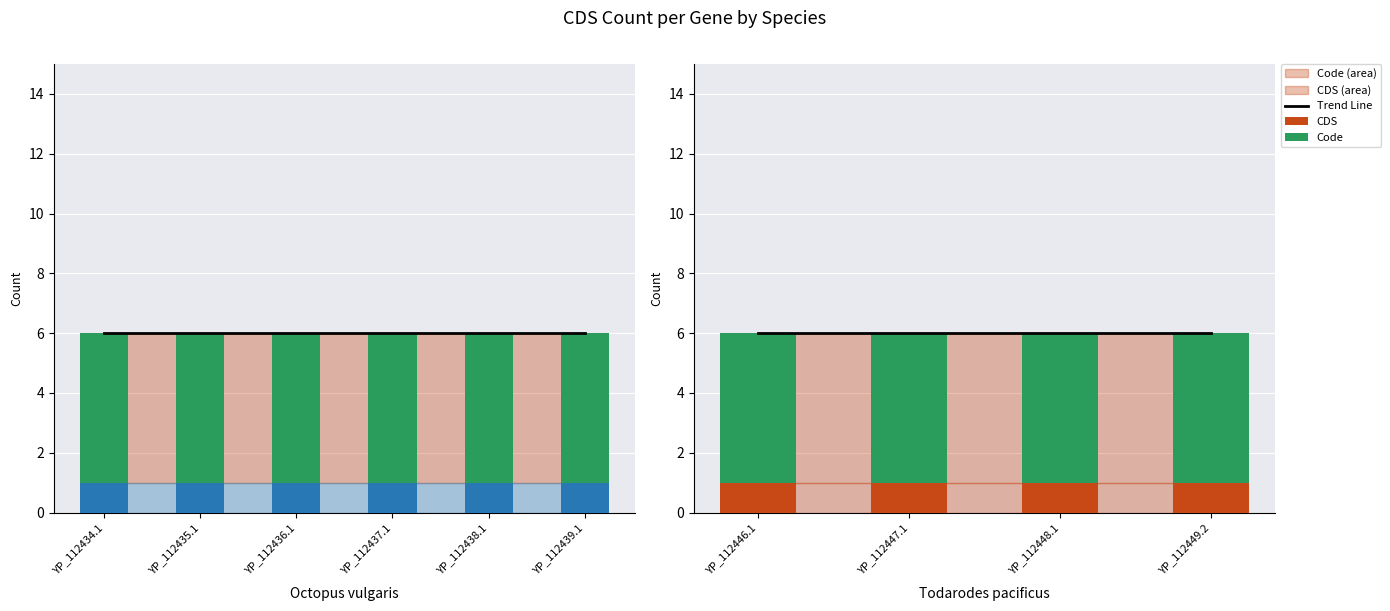

True or false: CDS has a value of 2 at YP_112449.2.

False